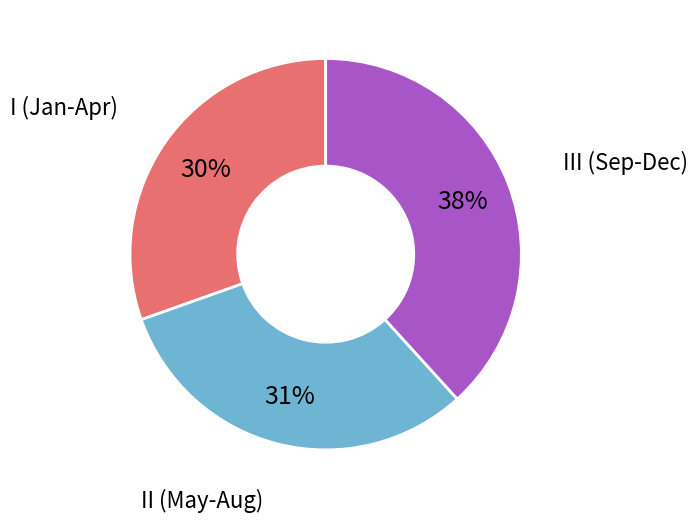

To the nearest percent, what percentage of the pie is I (Jan-Apr)?

30%